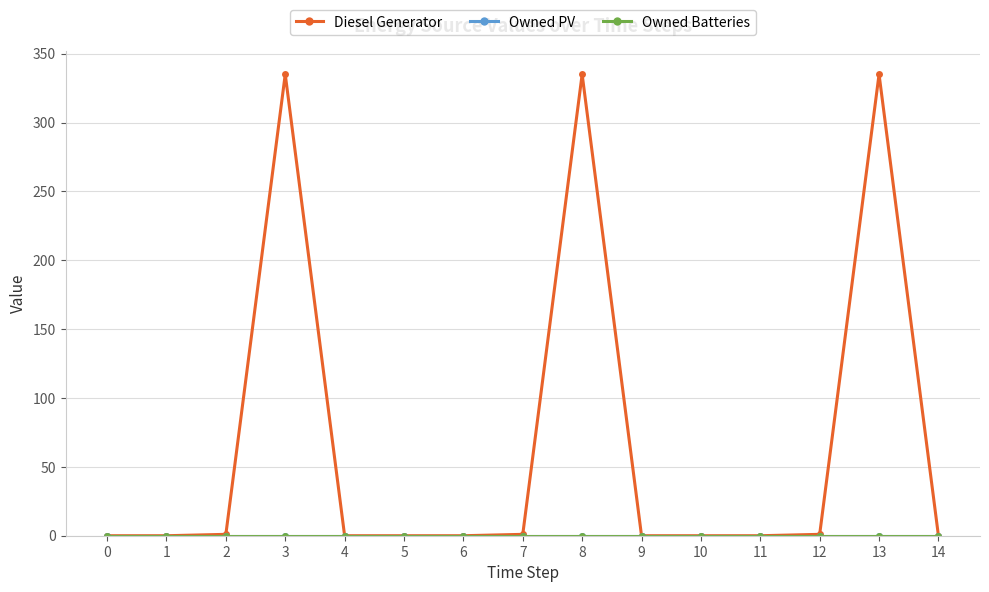

What is the approximate value of Diesel Generator at 13, to the nearest 50?

350